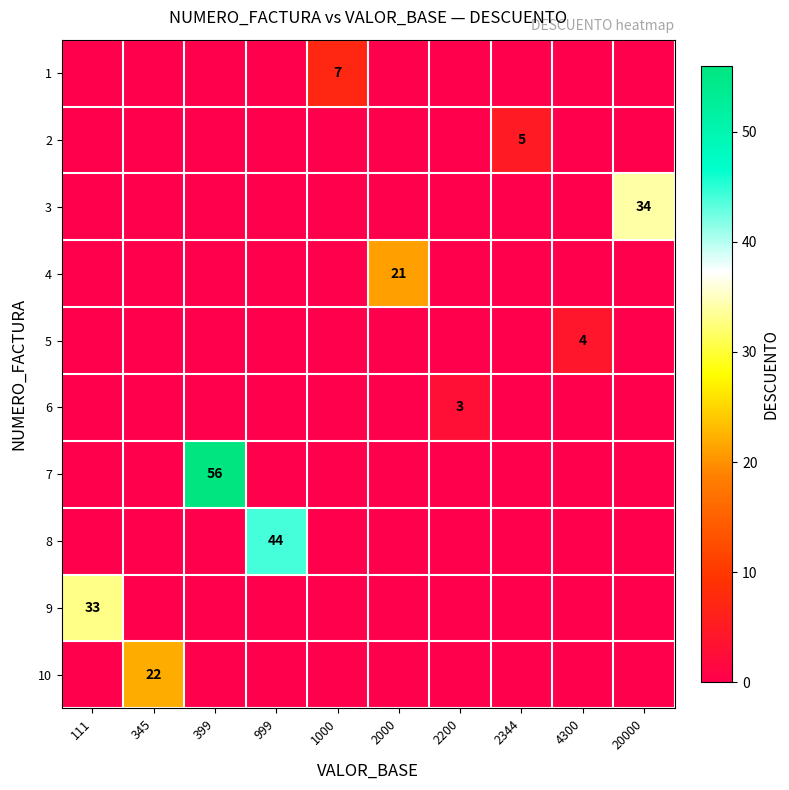

How many categories are shown in the chart?

10